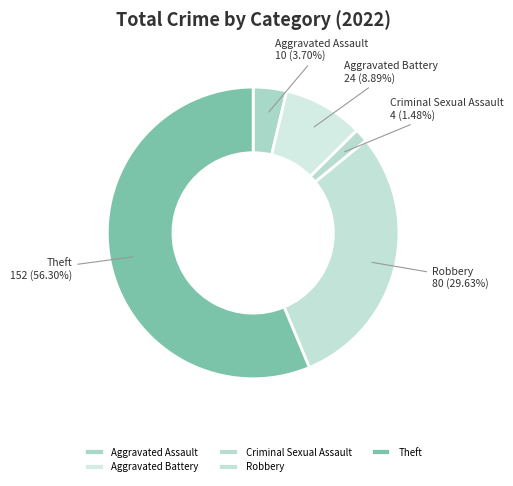

Is Theft the majority of the pie?

Yes